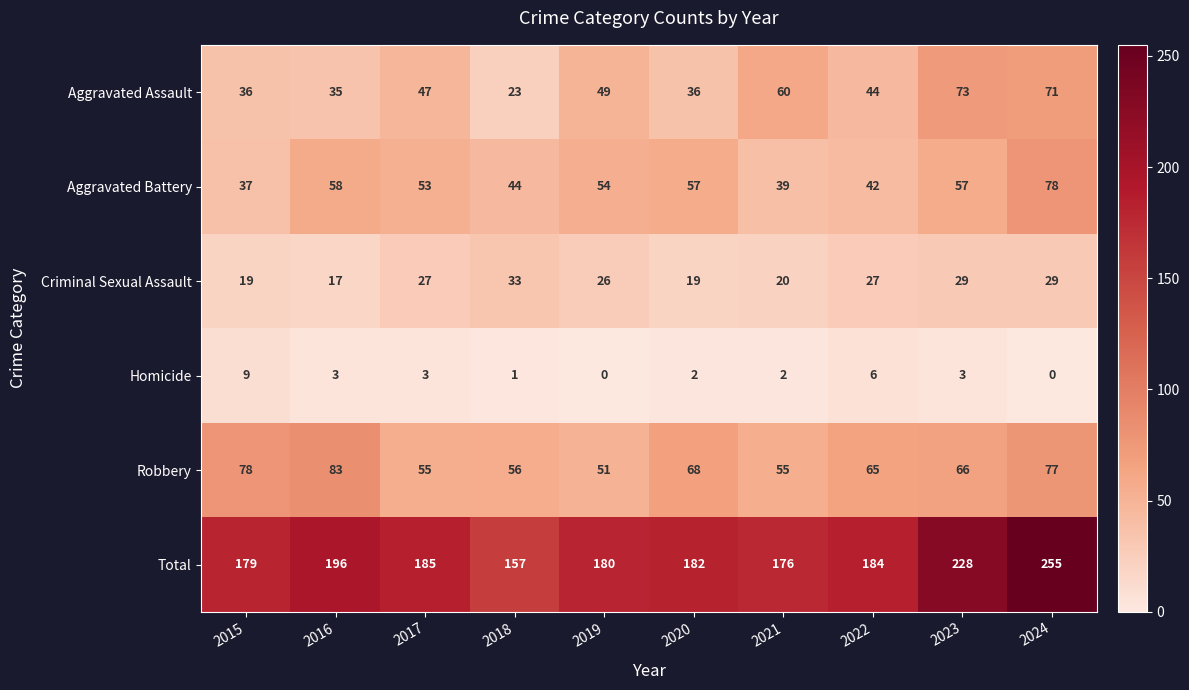

How many distinct data groups are displayed?

6